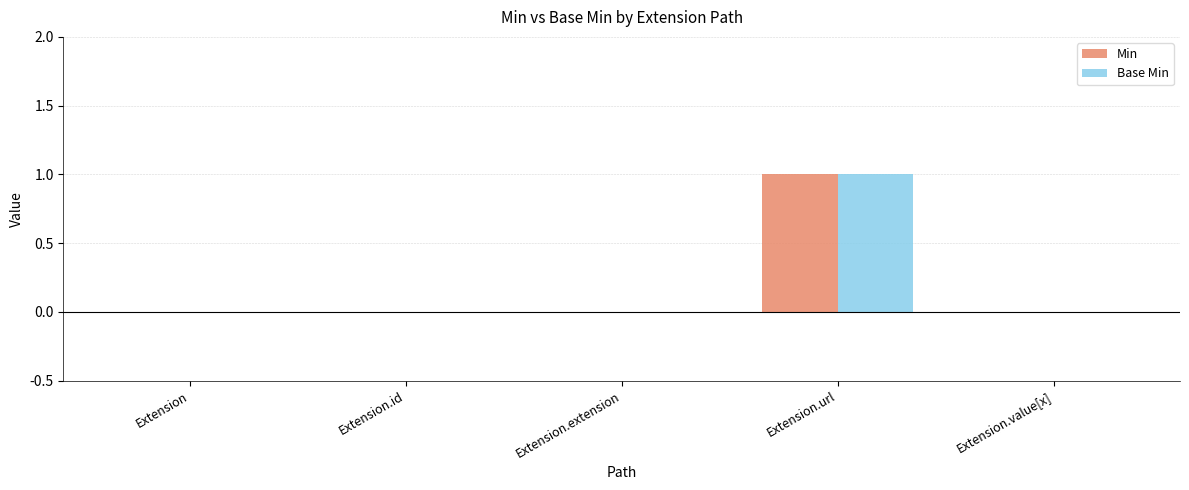

What is the maximum value for Min?

1